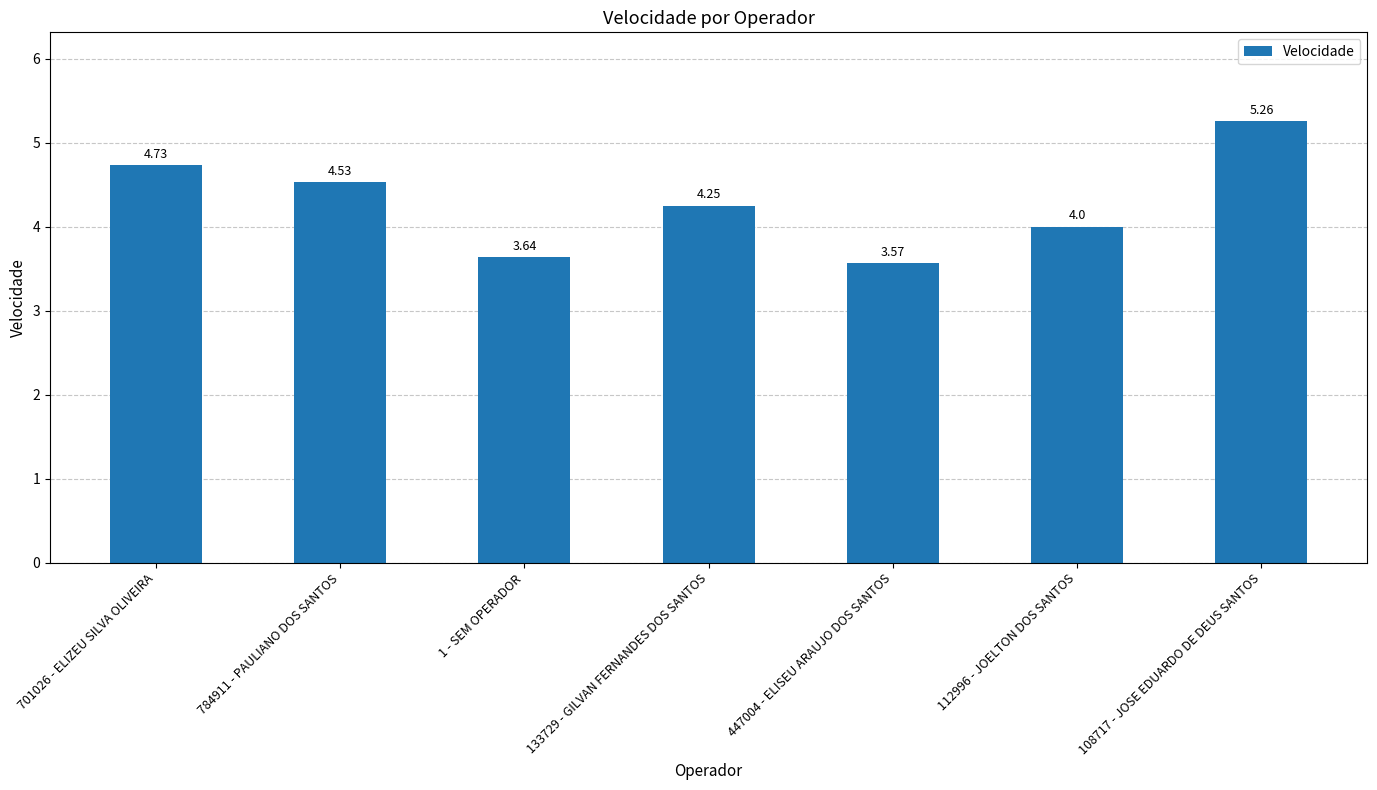

List the labels in order of value, smallest first.

447004 - ELISEU ARAUJO DOS SANTOS, 1 - SEM OPERADOR, 112996 - JOELTON DOS SANTOS, 133729 - GILVAN FERNANDES DOS SANTOS, 784911 - PAULIANO DOS SANTOS, 701026 - ELIZEU SILVA OLIVEIRA, 108717 - JOSE EDUARDO DE DEUS SANTOS